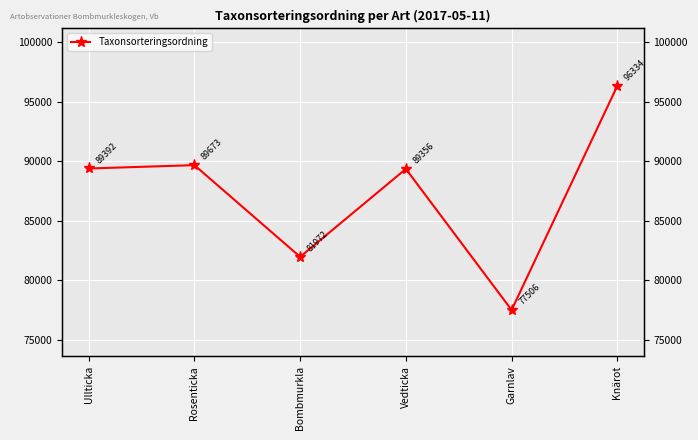

How many lines are shown in the chart?

1